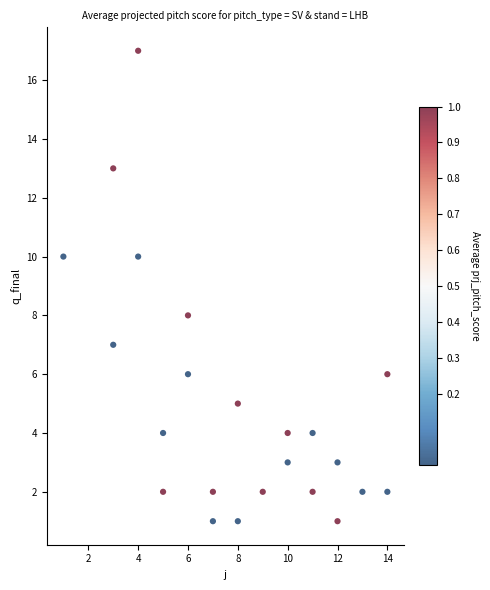

What is the range of Y values (max minus min)?

16